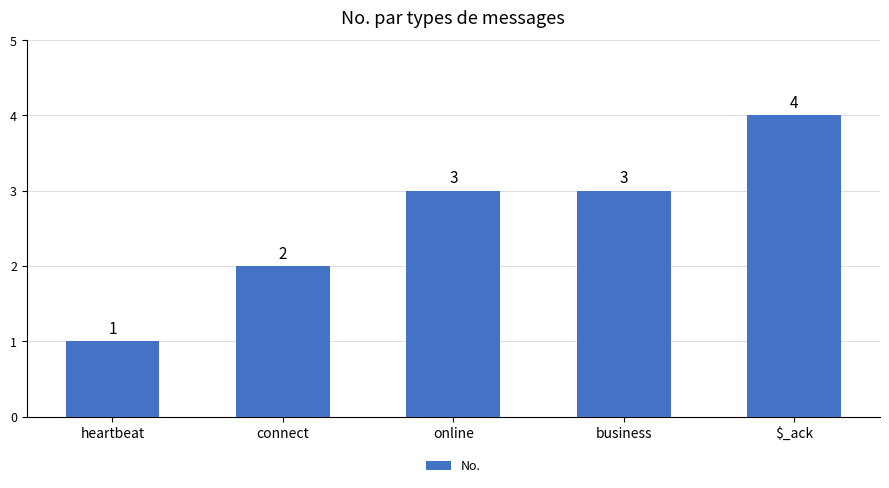

True or false: the data shows 1 at heartbeat.

True